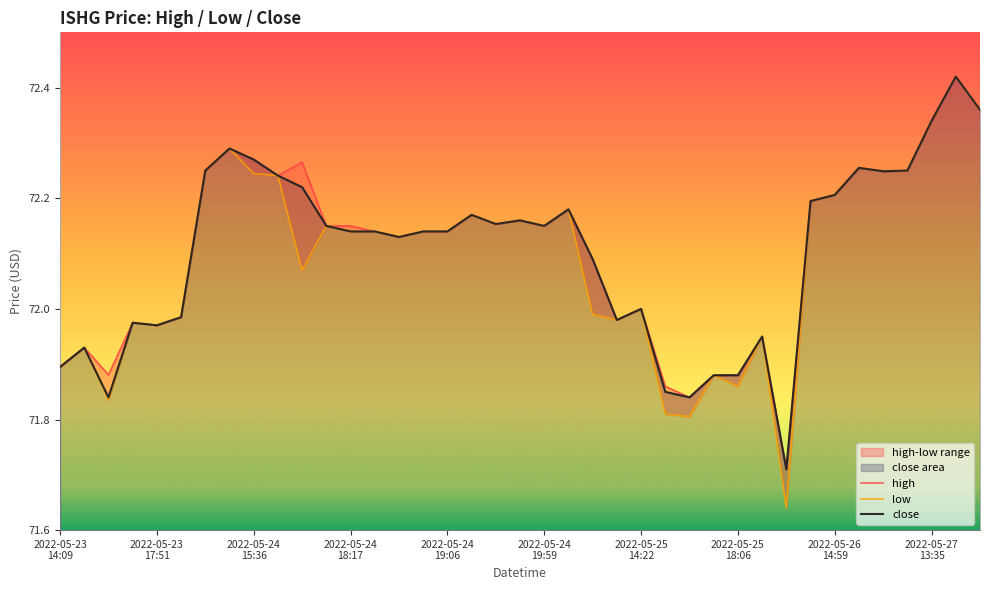

How many distinct data groups are displayed?

3